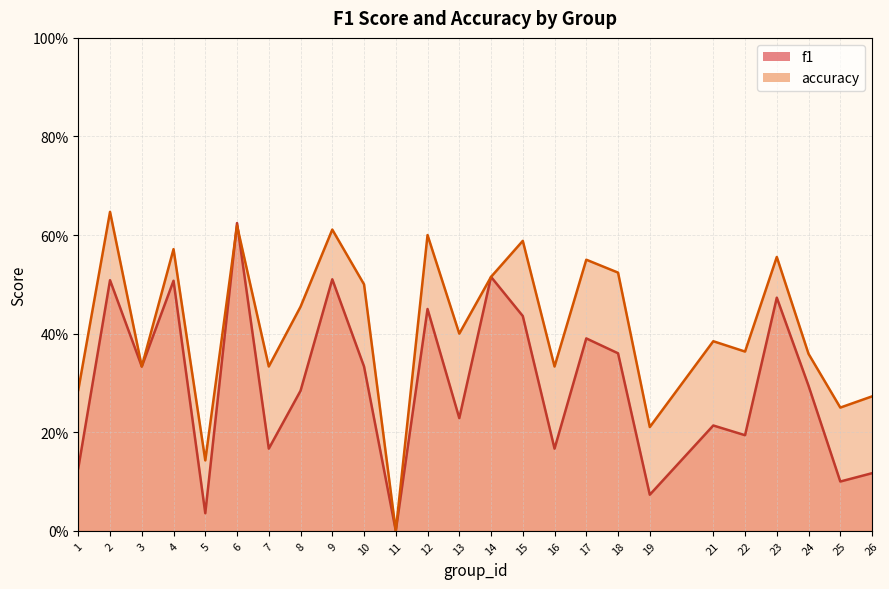

Reading left to right, extract all data points from this chart.

f1: 1=0.1	2=0.5	3=0.3	4=0.5	5=0.0	6=0.6	7=0.2	8=0.3	9=0.5	10=0.3	11=0.0	12=0.5	13=0.2	14=0.5	15=0.4	16=0.2	17=0.4	18=0.4	19=0.1	21=0.2	22=0.2	23=0.5	24=0.3	25=0.1	26=0.1
accuracy: 1=0.3	2=0.6	3=0.3	4=0.6	5=0.1	6=0.6	7=0.3	8=0.5	9=0.6	10=0.5	11=0.0	12=0.6	13=0.4	14=0.5	15=0.6	16=0.3	17=0.6	18=0.5	19=0.2	21=0.4	22=0.4	23=0.6	24=0.4	25=0.2	26=0.3